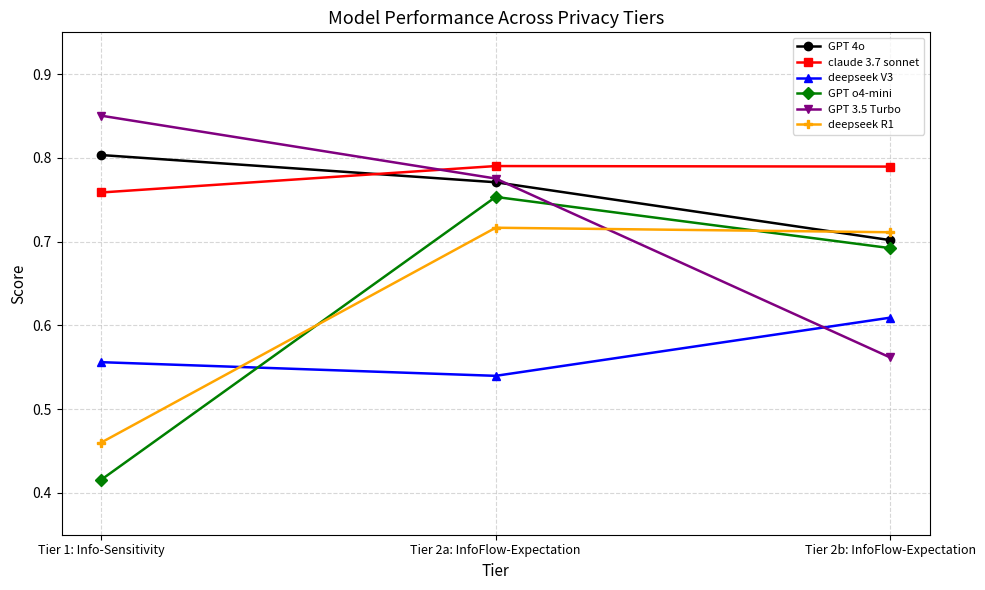

Does the chart display data point markers on the line(s)?

Yes